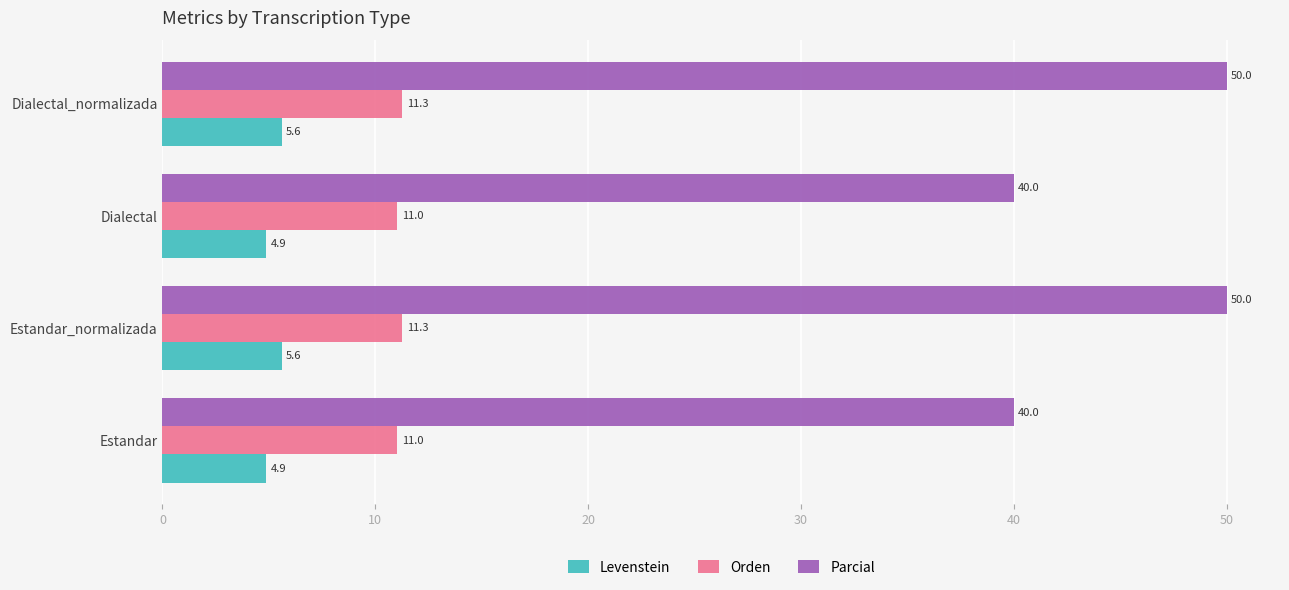

Count the Parcial values in the range 40 to 50.

4